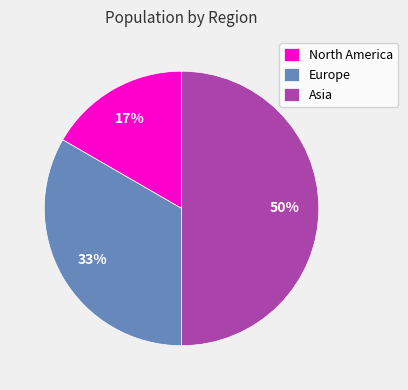

The Asia slice represents 50% of the pie. True or false?

True